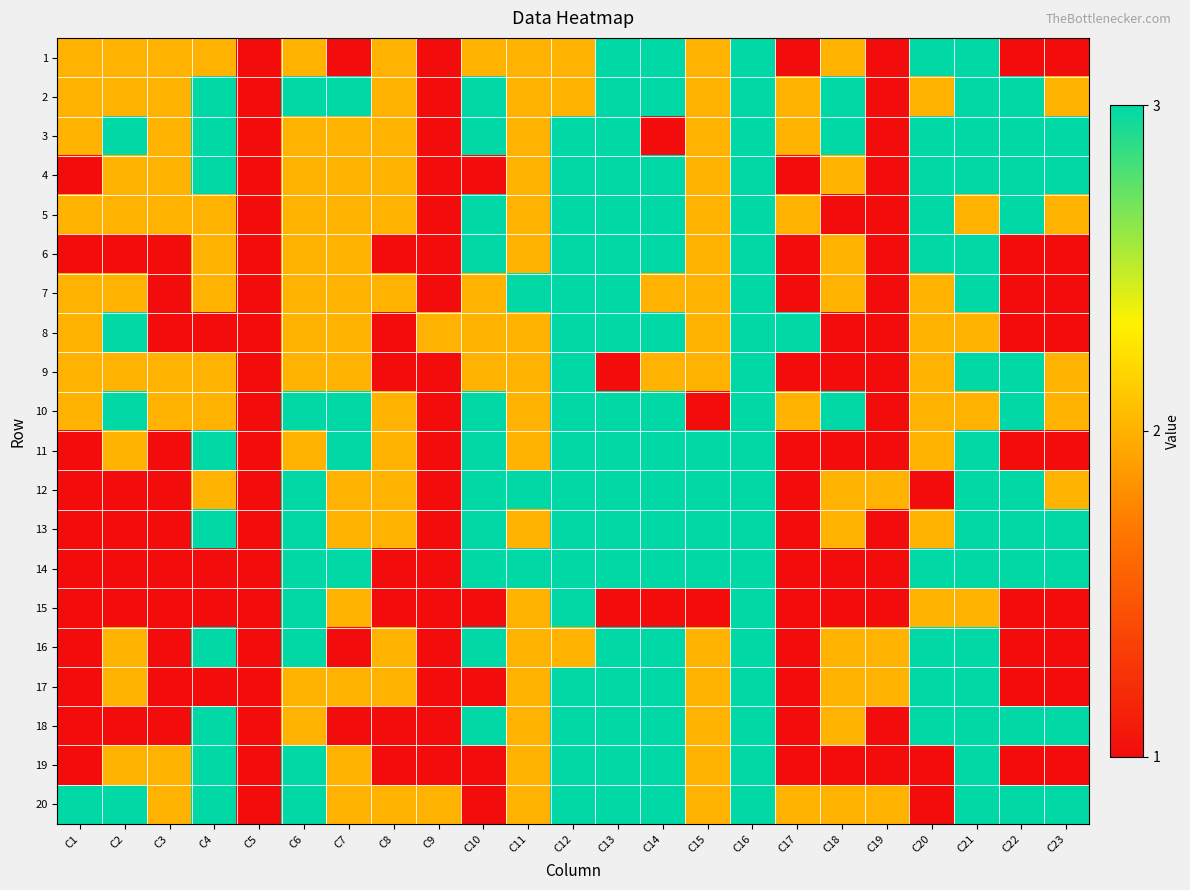

Which category has the lowest value across all series?

C5